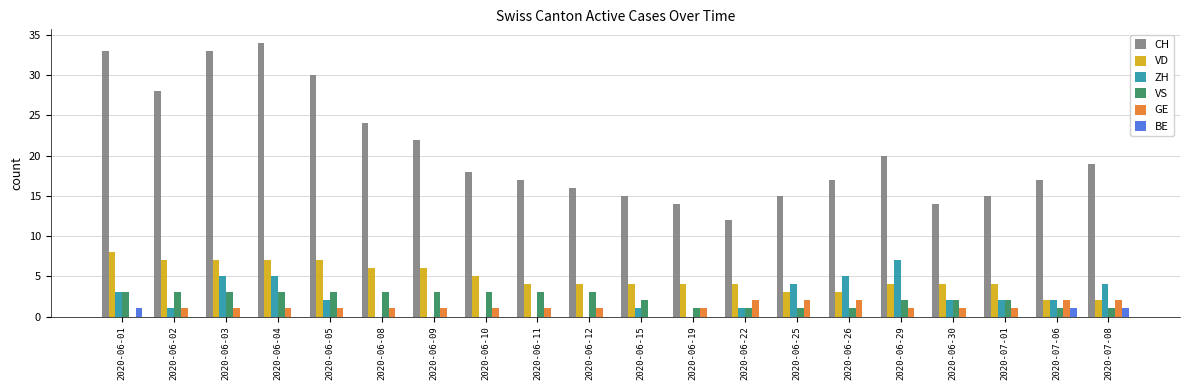

Where does the CH series first go above 18?

2020-06-01